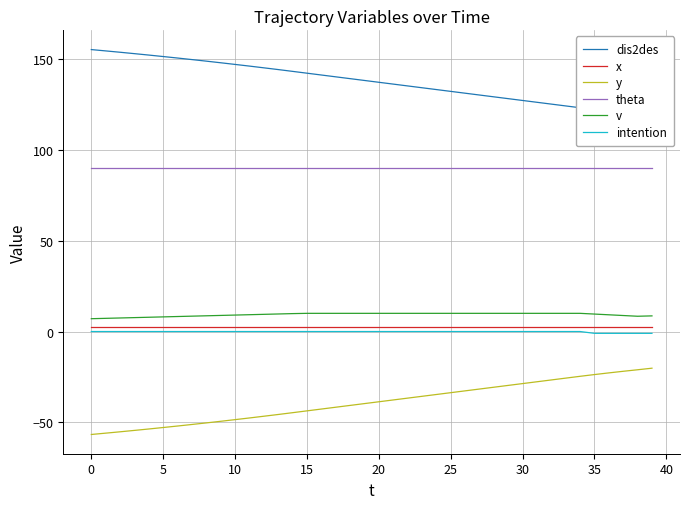

How many distinct data groups are displayed?

6